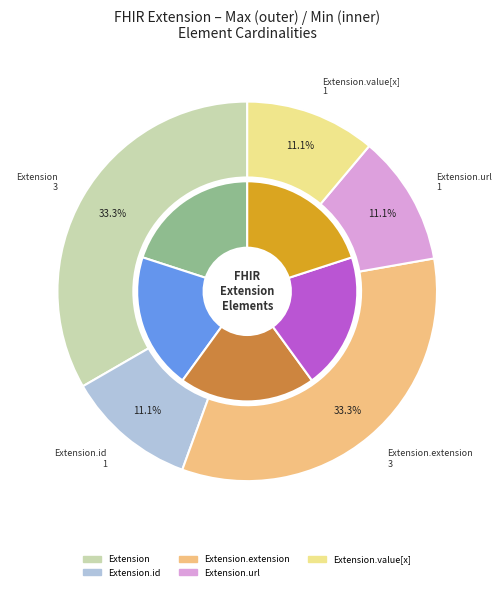

Is there a majority slice in this chart?

No